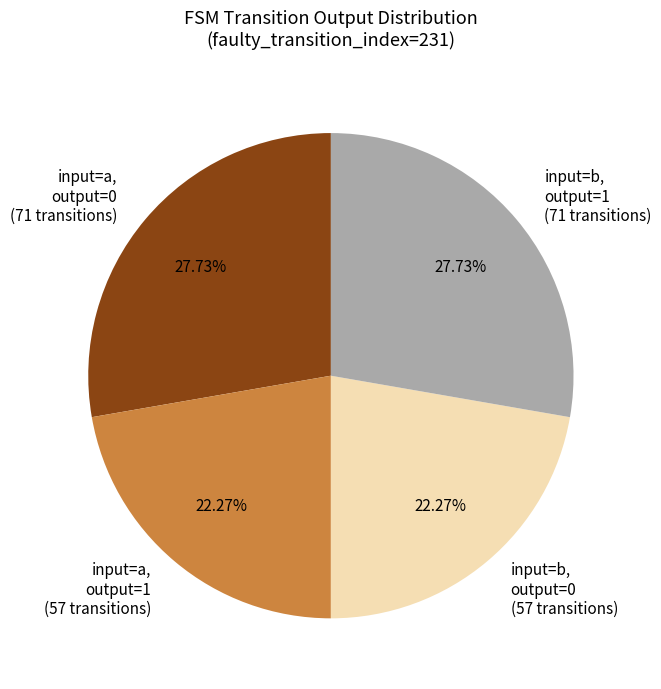

Do input=a, output=0 (71 transitions) and input=b, output=1 (71 transitions) together represent more than half of the pie?

Yes